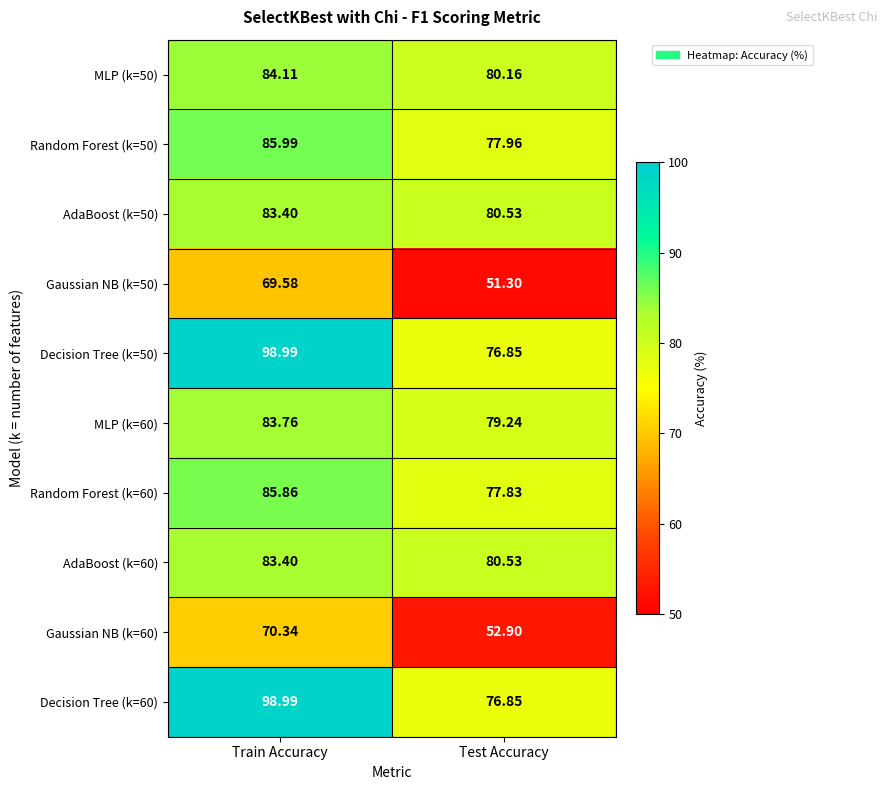

Rank the categories by MLP (k=50) value from lowest to highest.

Test Accuracy, Train Accuracy